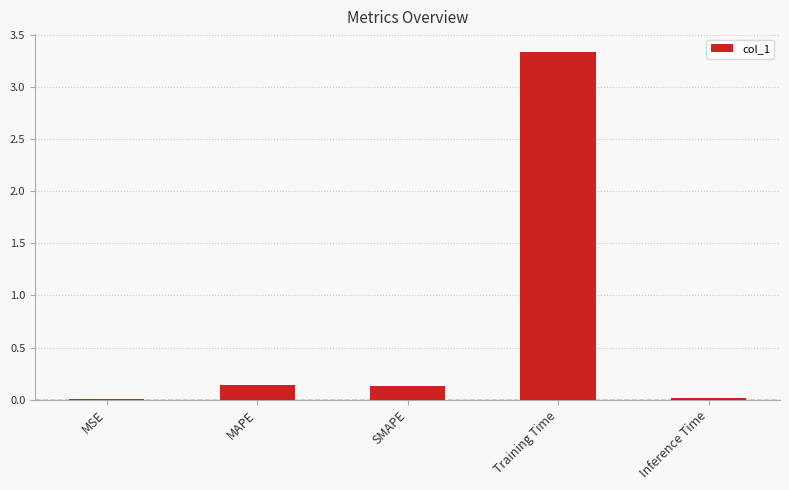

Which label corresponds to the largest value in the chart?

Training Time